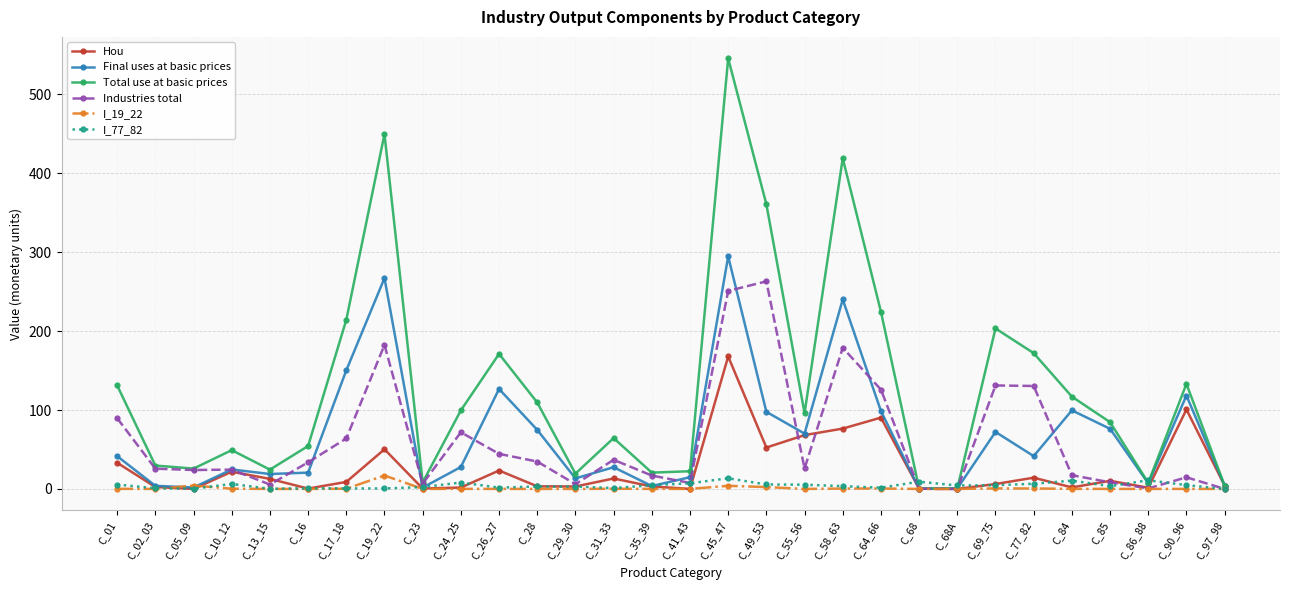

What are all the series names shown in the legend?

Hou, Final uses at basic prices, Total use at basic prices, Industries total, I_19_22, I_77_82